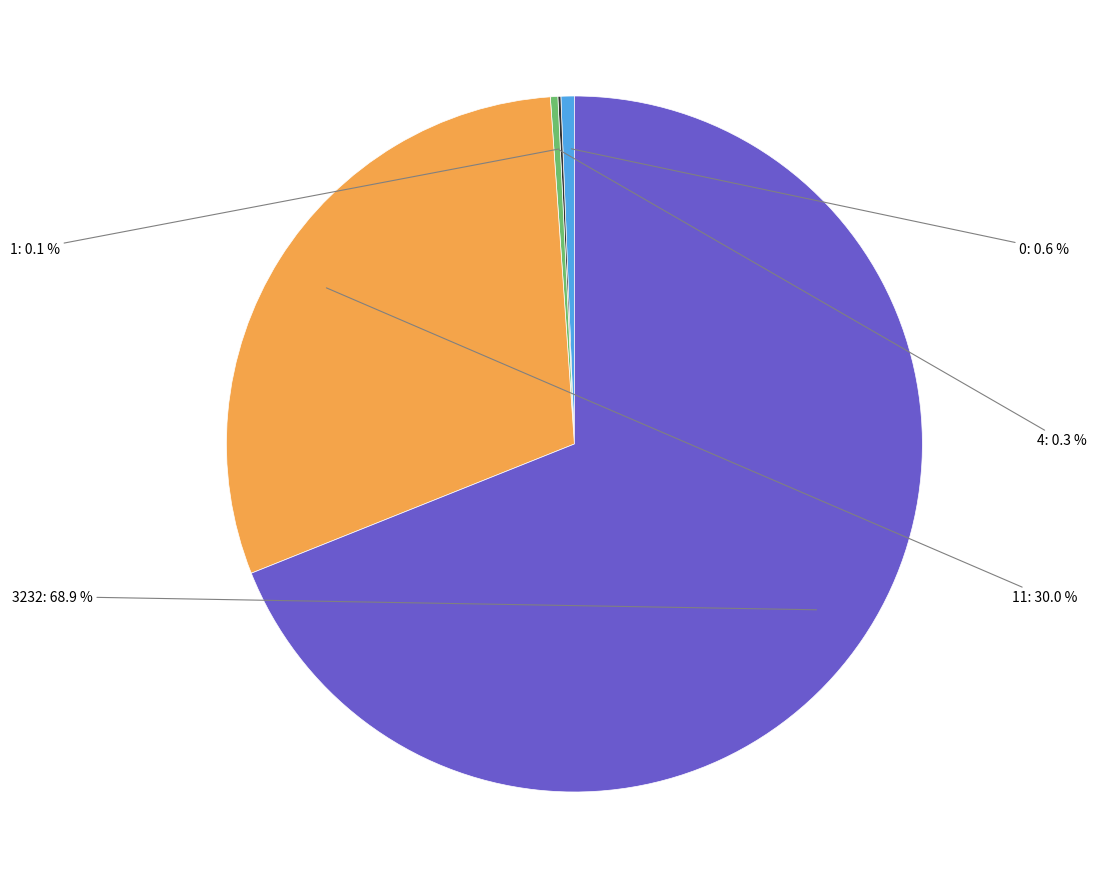

What is the largest slice in the pie chart?

3232